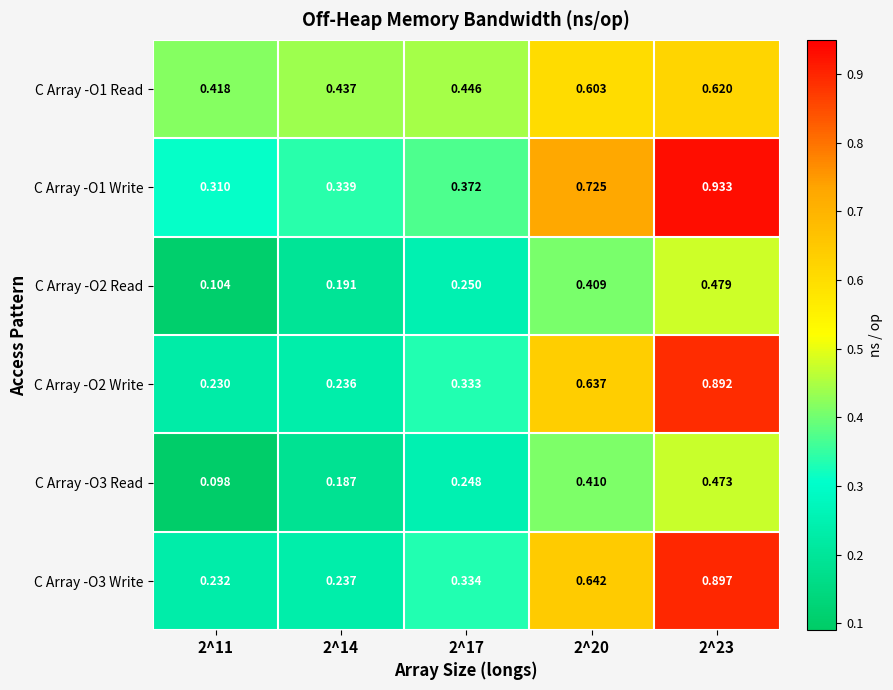

Is the value of C Array -O1 Read at 2^14 greater than the value of C Array -O3 Write at 2^20?

No